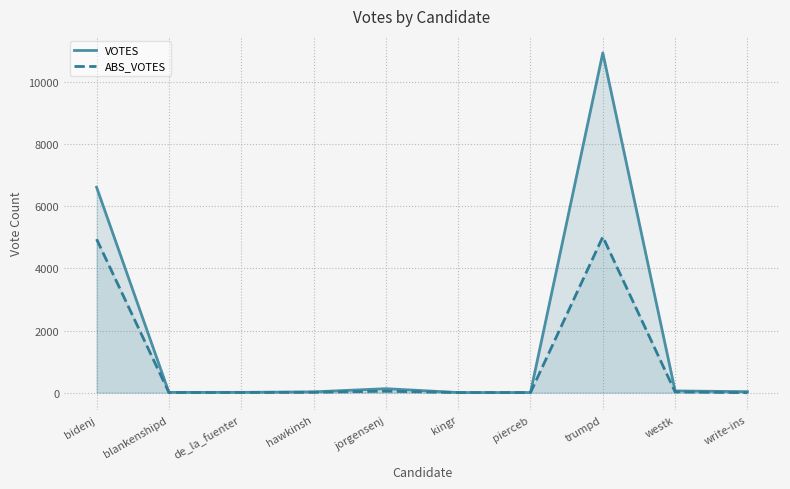

Rank the series by their average value, from highest to lowest.

VOTES, ABS_VOTES